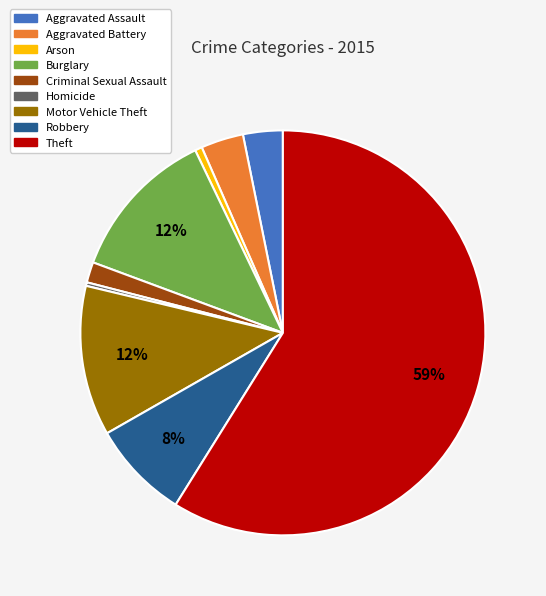

Which has a higher value, Motor Vehicle Theft or Aggravated Battery?

Motor Vehicle Theft